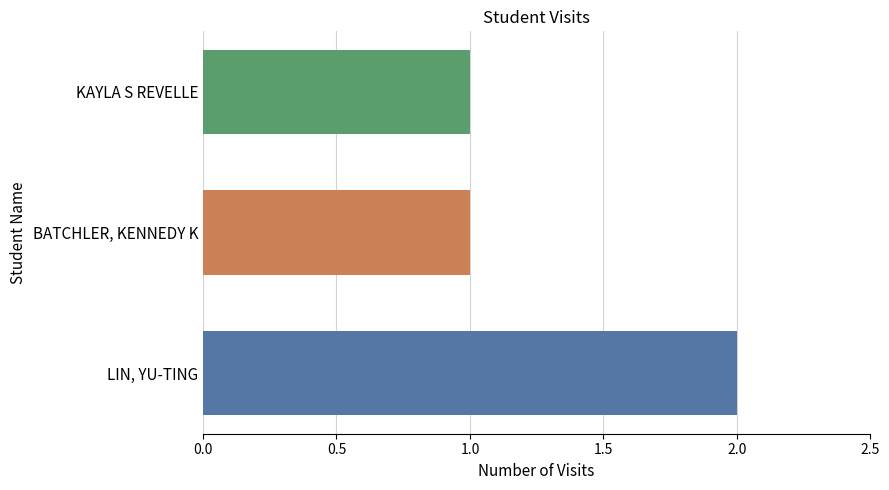

What is the difference between the maximum and second lowest values?

1